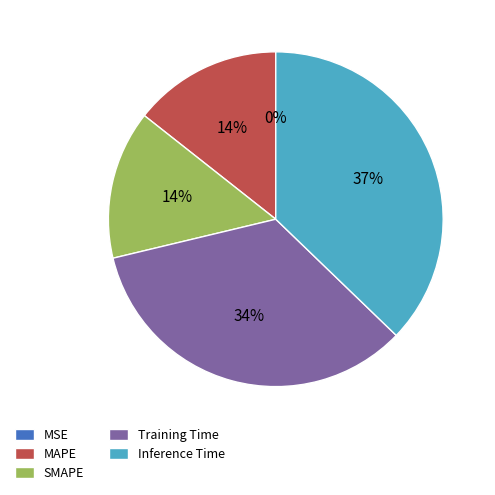

Is the sum of SMAPE and Inference Time greater than half?

Yes